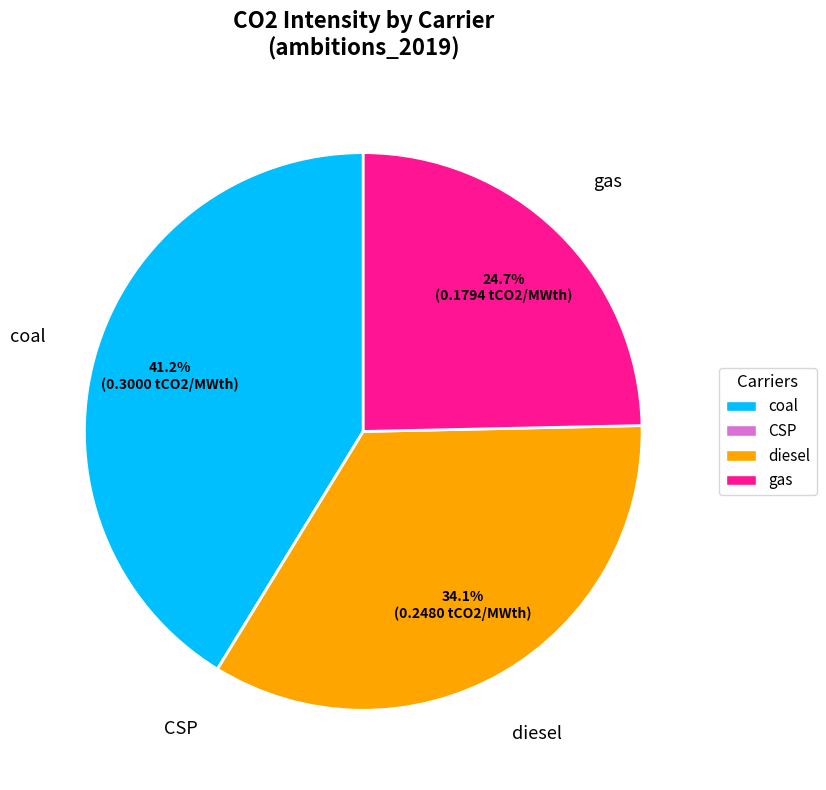

The coal slice represents 41% of the pie. True or false?

True